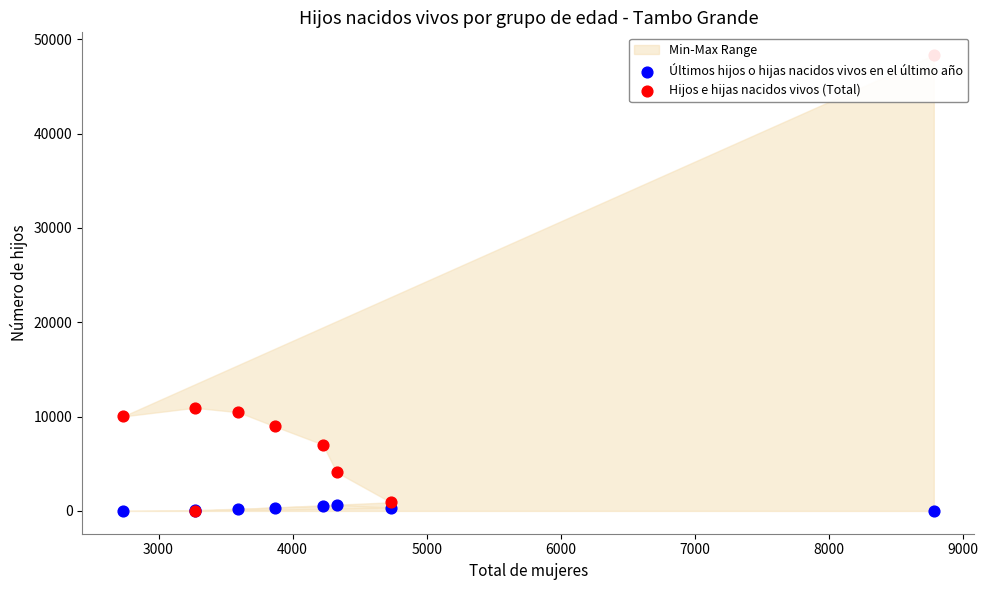

Which series reaches the maximum Y coordinate?

Hijos e hijas nacidos vivos (Total)